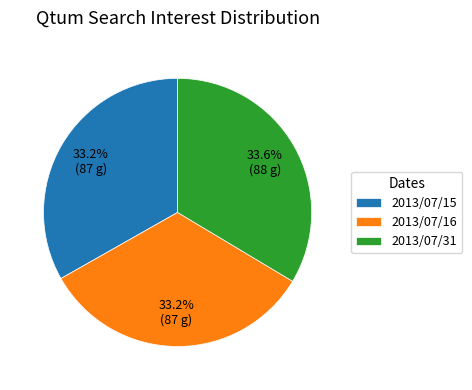

What percentage do 2013/07/15 and 2013/07/16 together represent?

66.4%